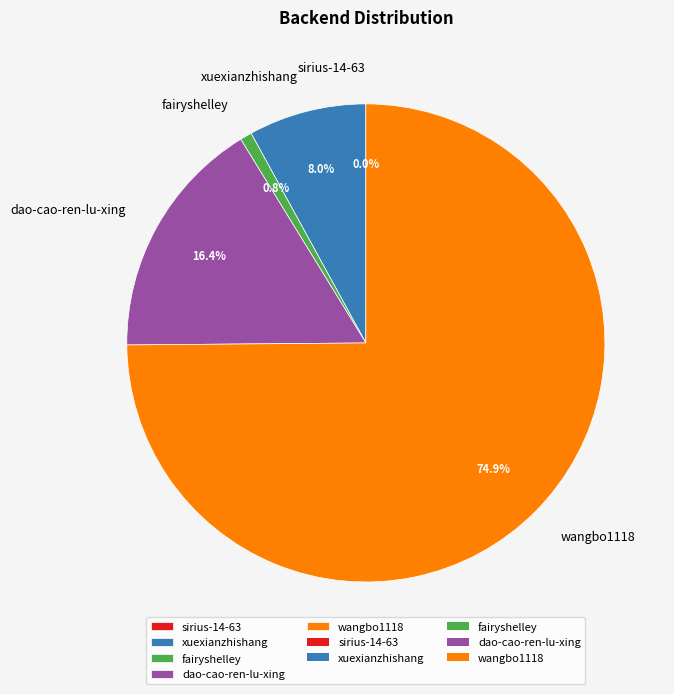

The dao-cao-ren-lu-xing slice represents 28% of the pie. True or false?

False